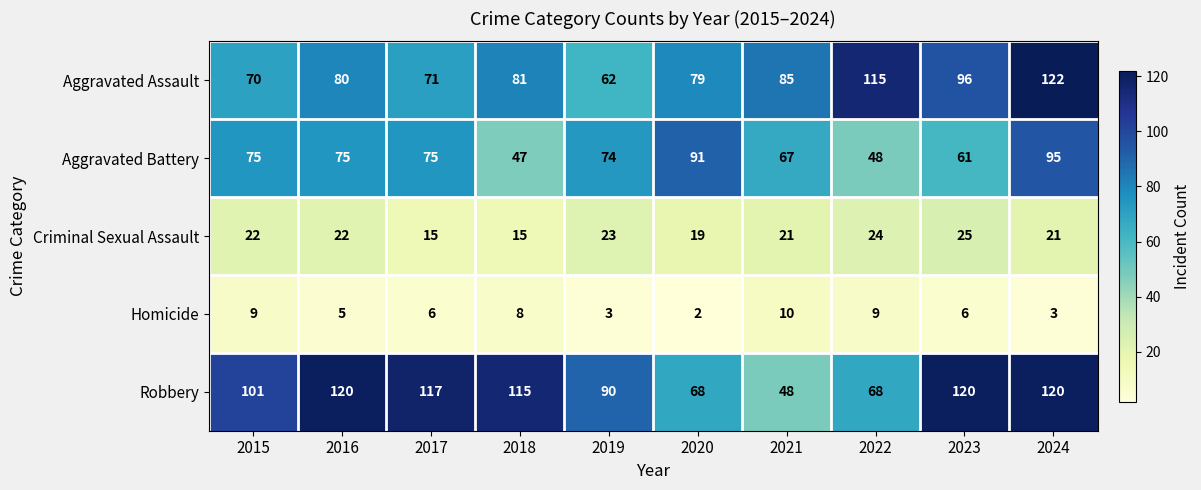

What is the approximate value of Homicide at 2024?

3